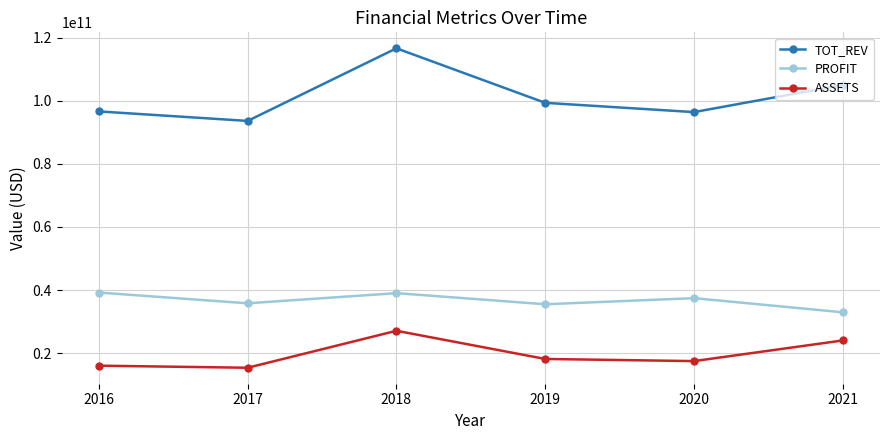

What is the minimum value shown in the chart?

15331260643.4